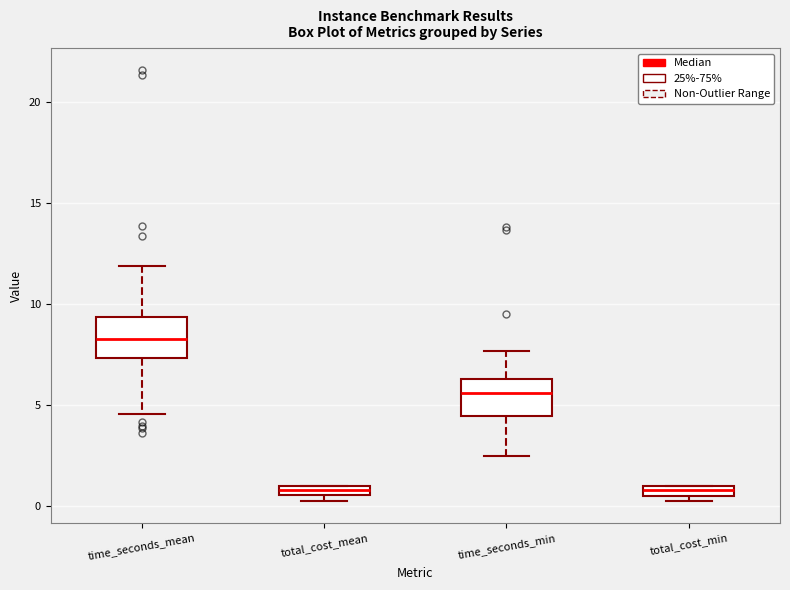

Which box has the highest median line?

time_seconds_mean